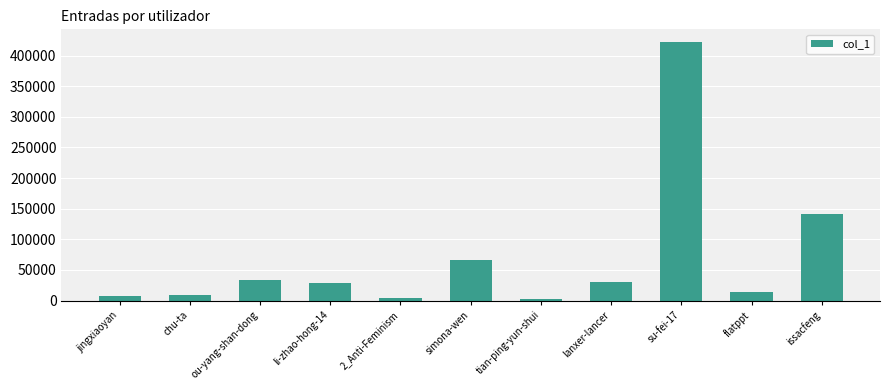

How many values are below 28126?

5